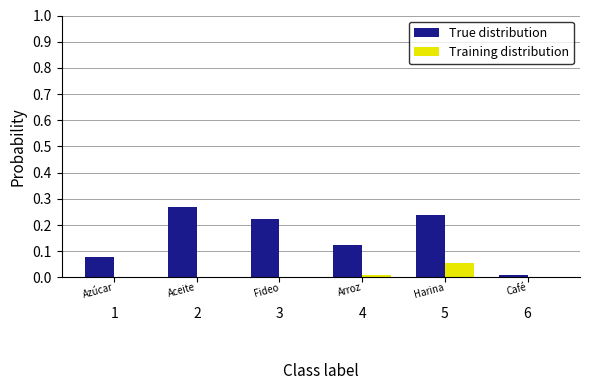

At which label does Training distribution reach its peak?

5